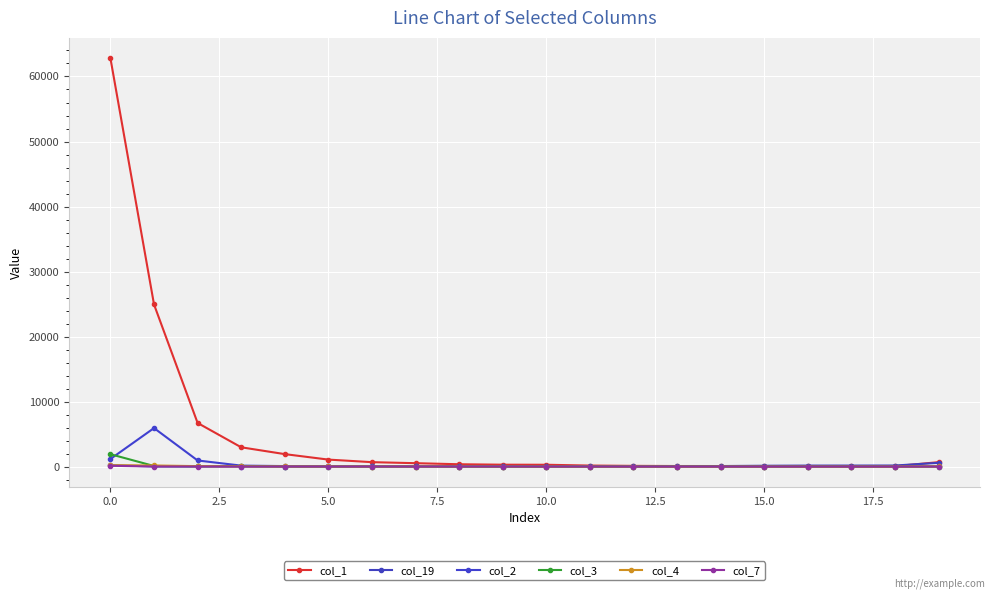

What are all the series names shown in the legend?

col_1, col_19, col_2, col_3, col_4, col_7